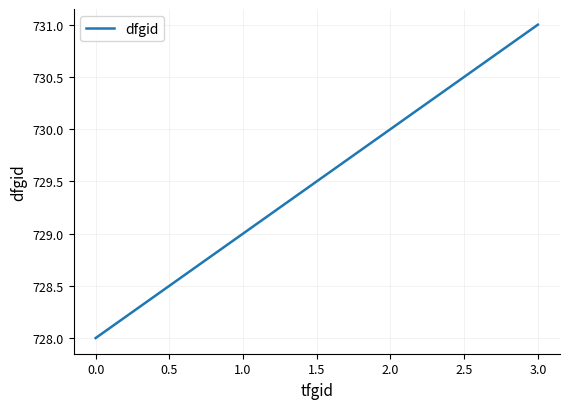

True or false: the data shows 478 at 0.0.

False